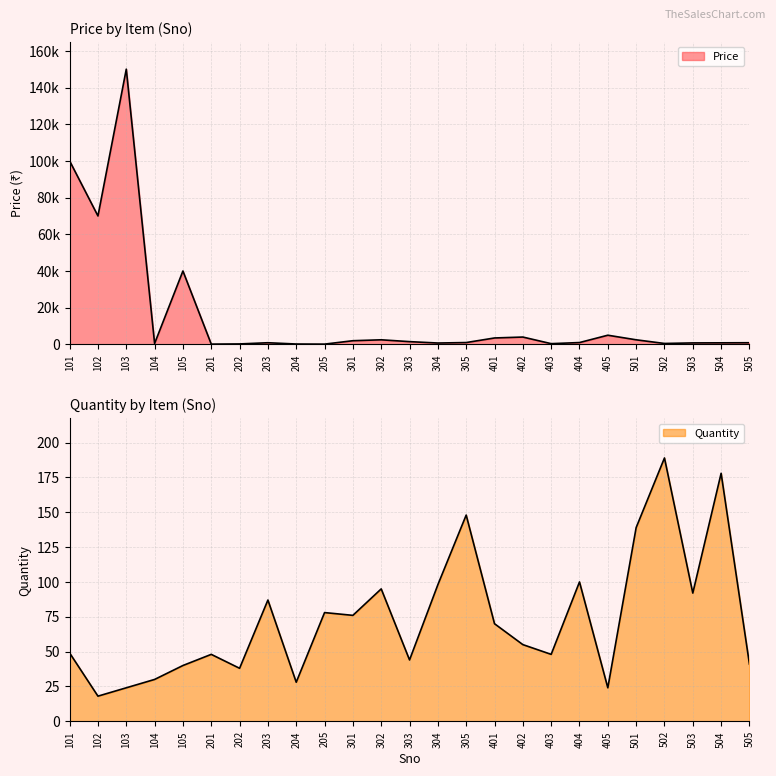

At which category is the sum across all series the highest?

103